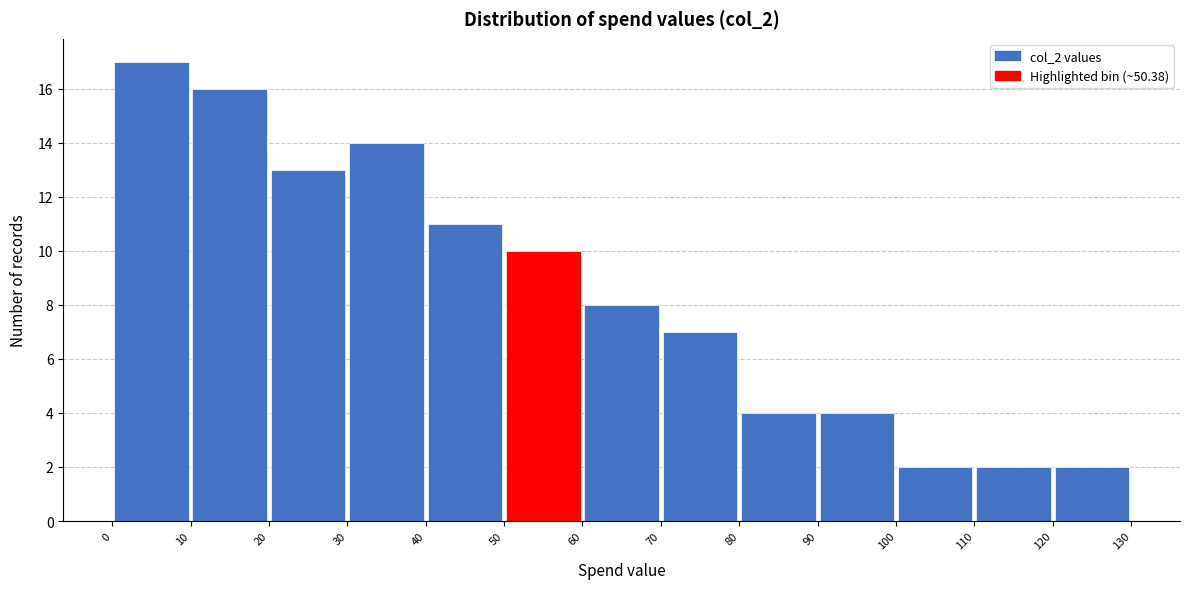

Reading left to right, list every bar in this chart as the range it spans on the x-axis followed by its height. The values are not printed on the chart, so give them approximately, as read against the axis.

0 to 10: 17
10 to 20: 16
20 to 30: 13
30 to 40: 14
40 to 50: 11
50 to 60: 10
60 to 70: 8
70 to 80: 7
80 to 90: 4
90 to 100: 4
100 to 110: 2
110 to 120: 2
120 to 130: 2